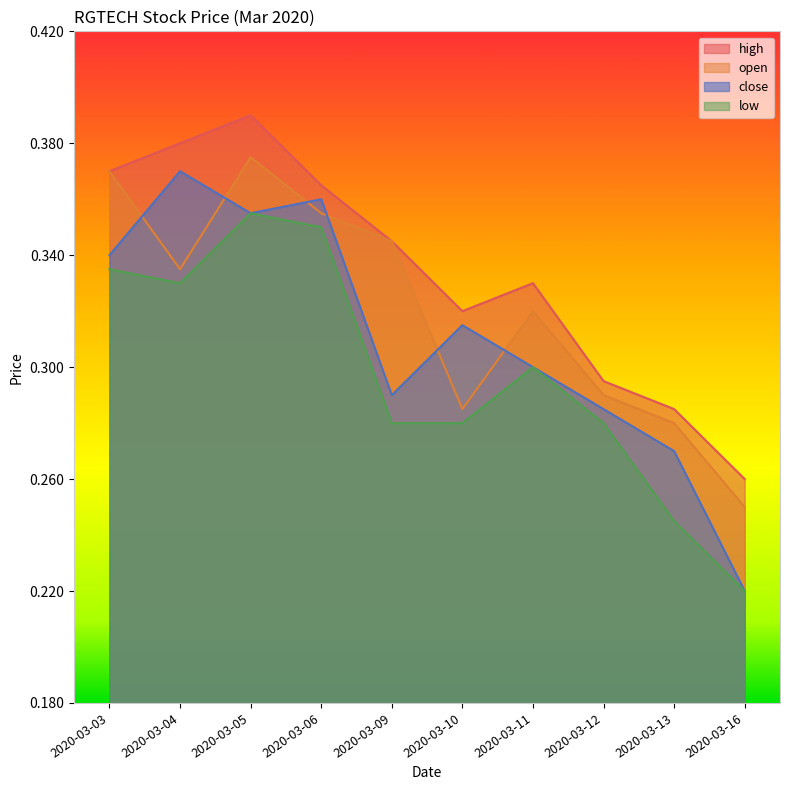

Which label corresponds to the smallest value in the chart?

2020-03-16